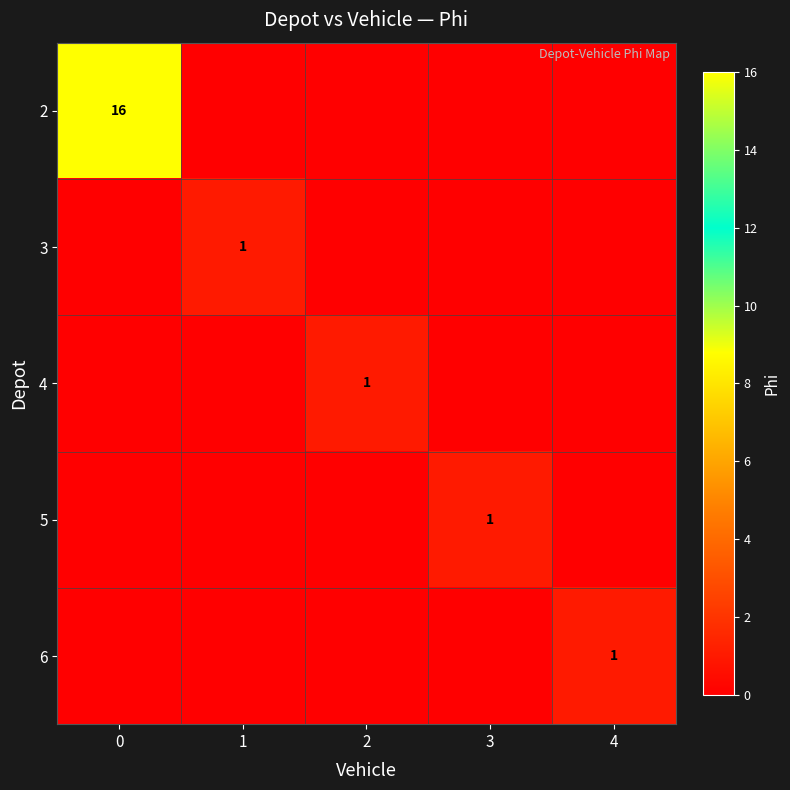

Is it true that 5 equals 2 at 3?

False